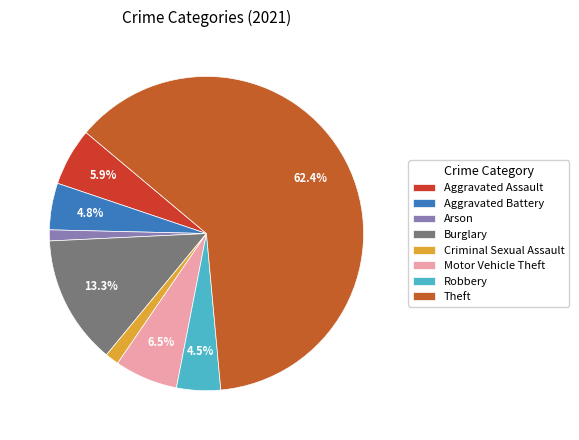

How many segments does this pie chart have?

8